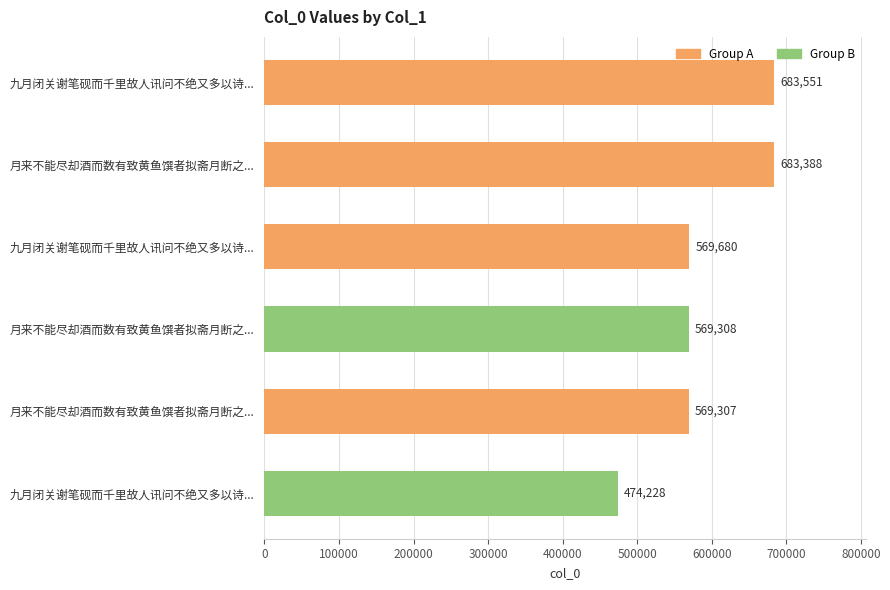

What is the difference between the maximum and minimum values?

209323